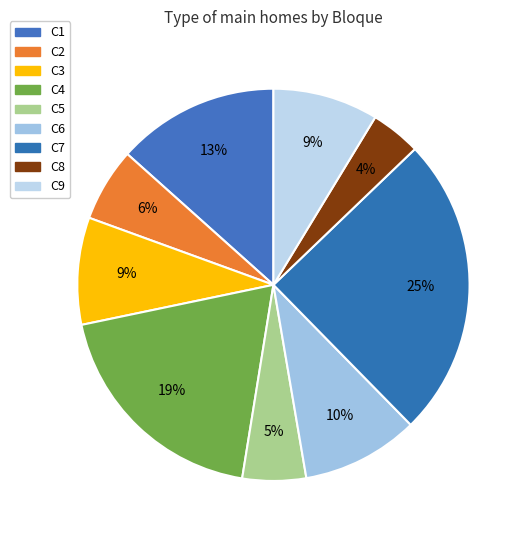

Count the number of slices in the pie.

9